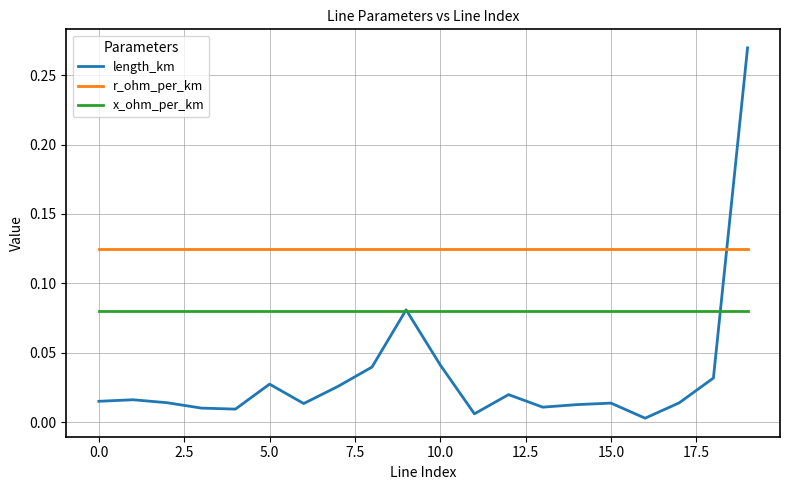

True or false: length_km and r_ohm_per_km cross at least once.

True